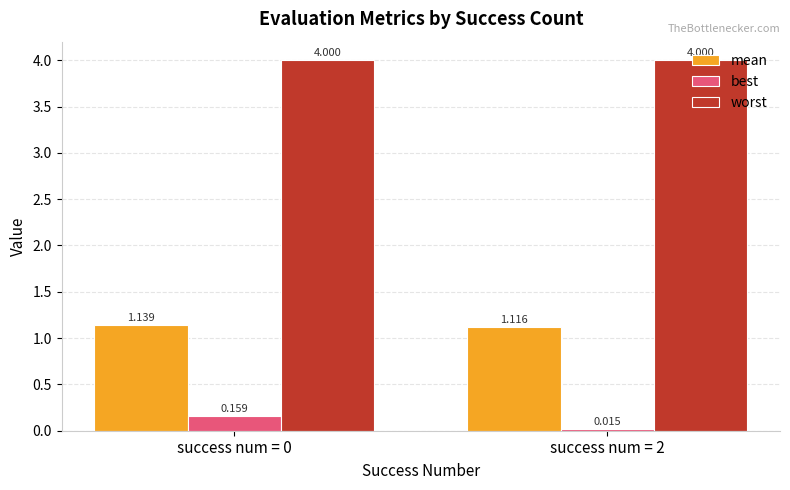

Which series has the largest total across all categories?

worst